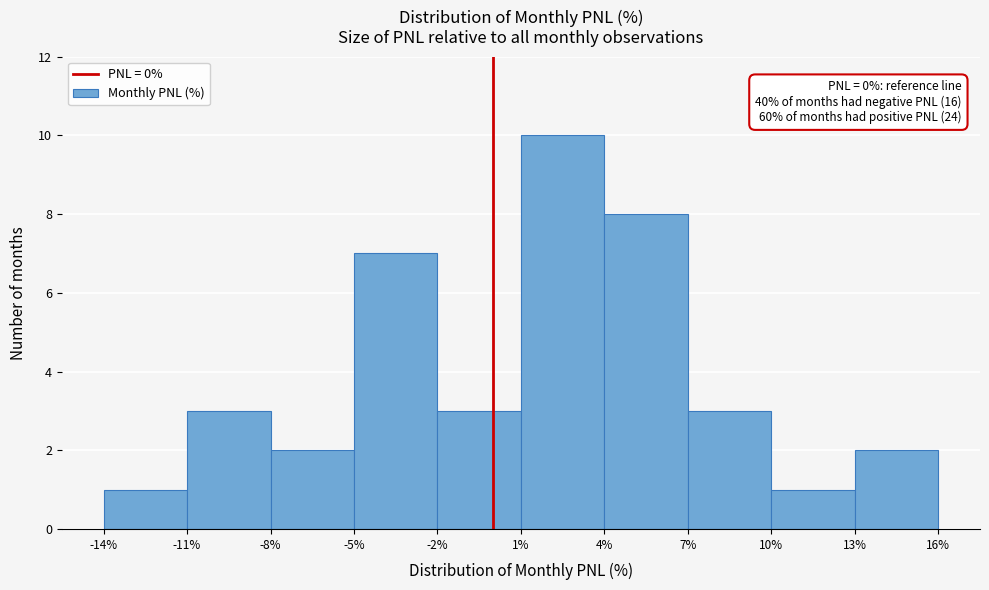

Which range on the x-axis has the tallest bar?

1% to 4%